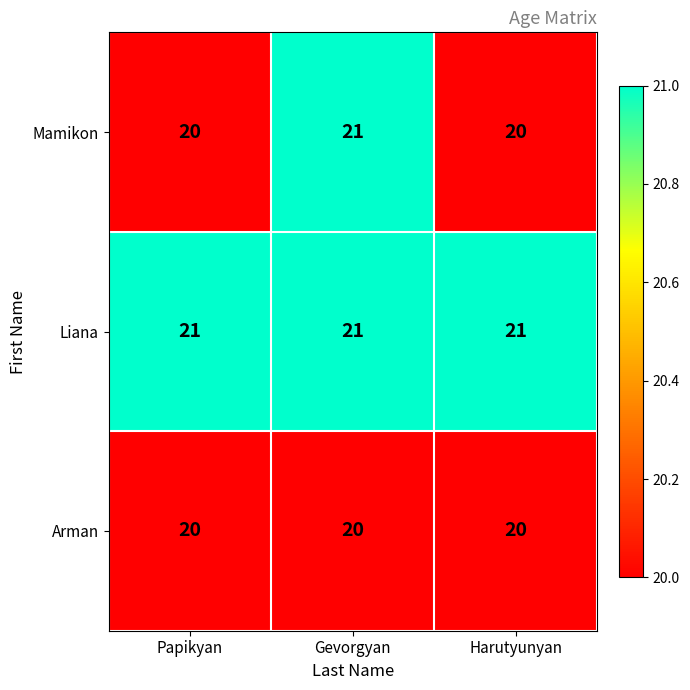

At which category is the sum across all series the highest?

Gevorgyan